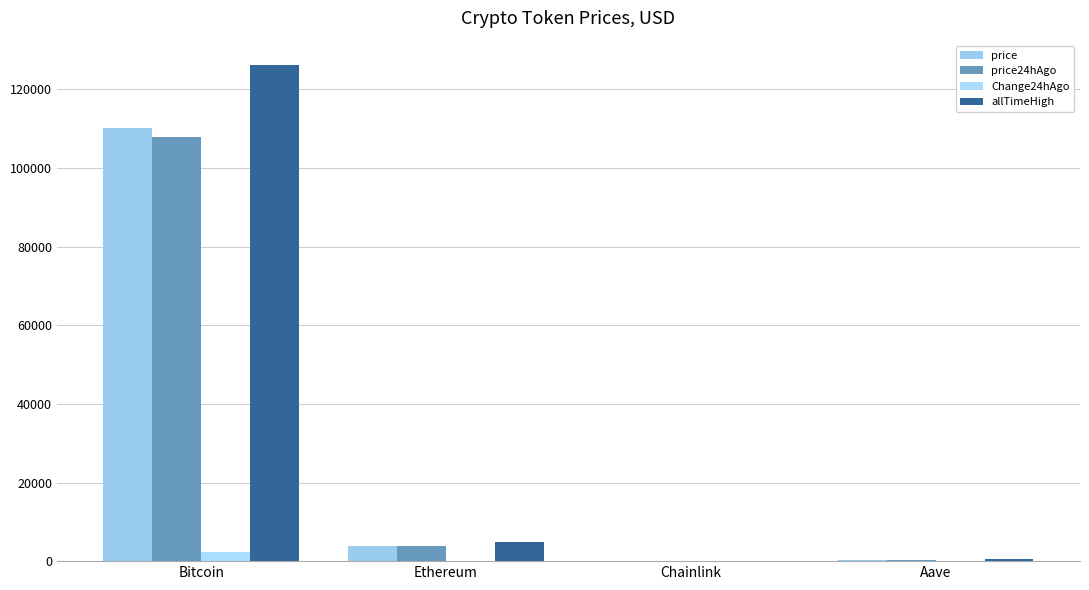

How many groups of bars are there?

4